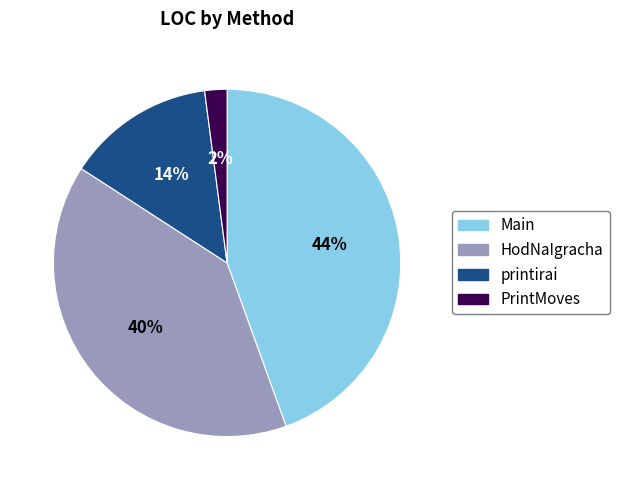

How many slices are in this pie chart?

4